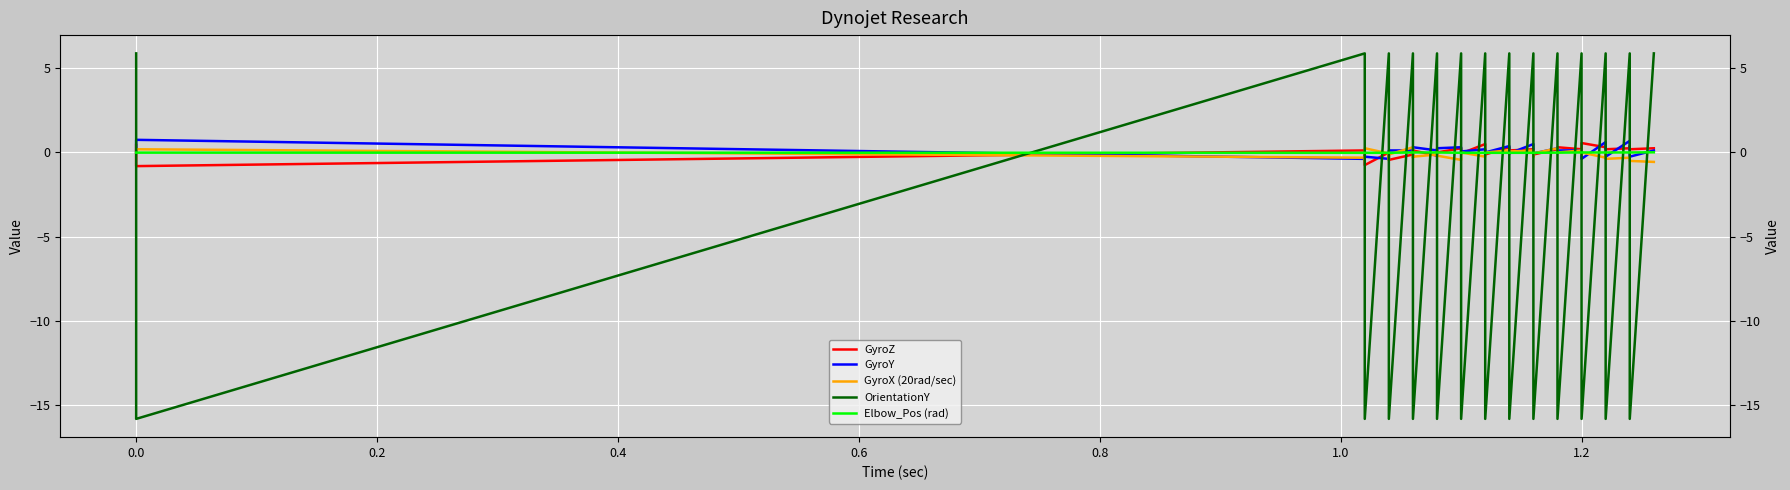

True or false: GyroY has a value of 1.0 at 36.

False